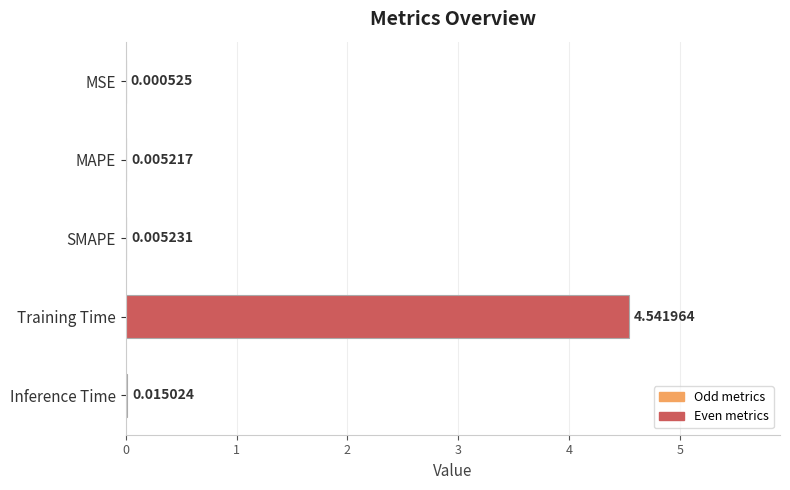

Which label corresponds to the largest value in the chart?

Training Time